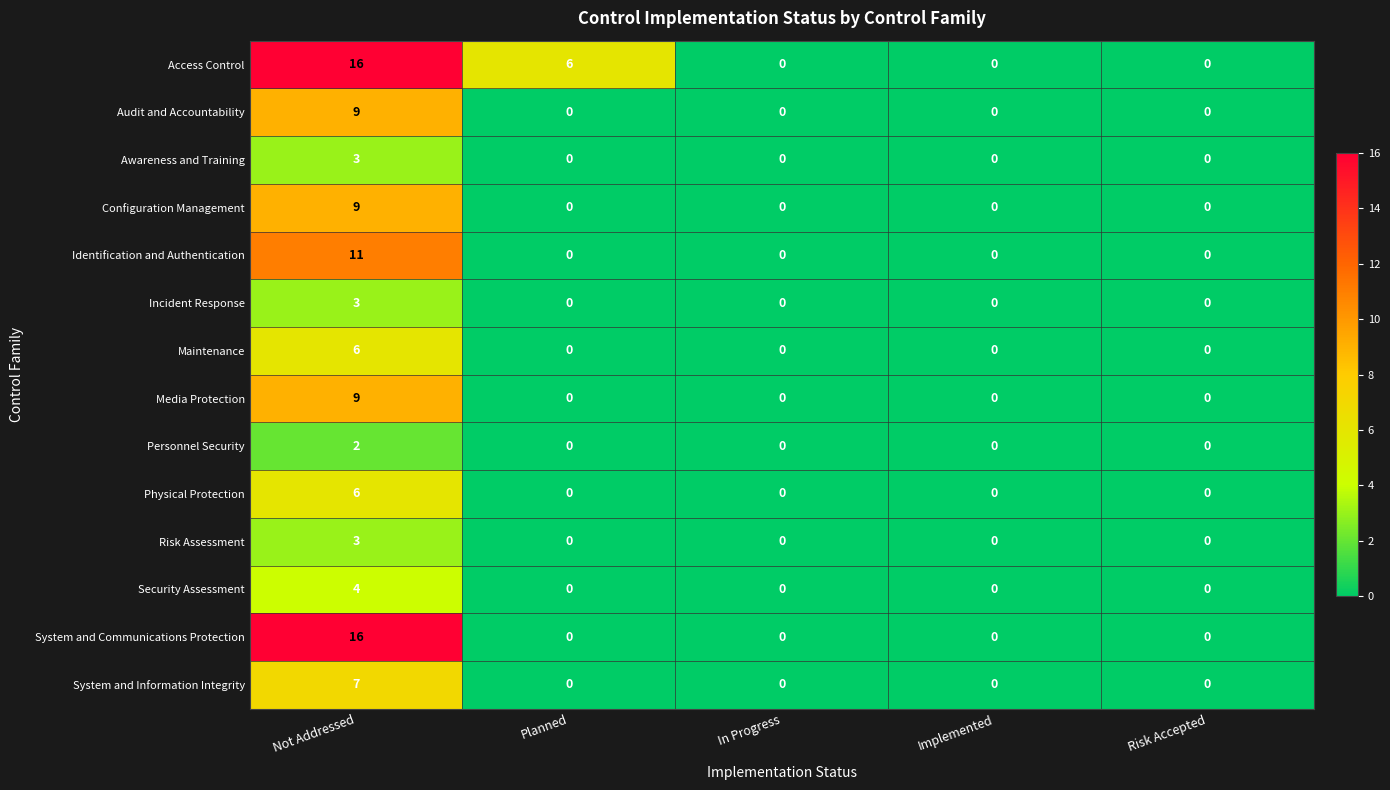

Count the number of categories in the chart.

5